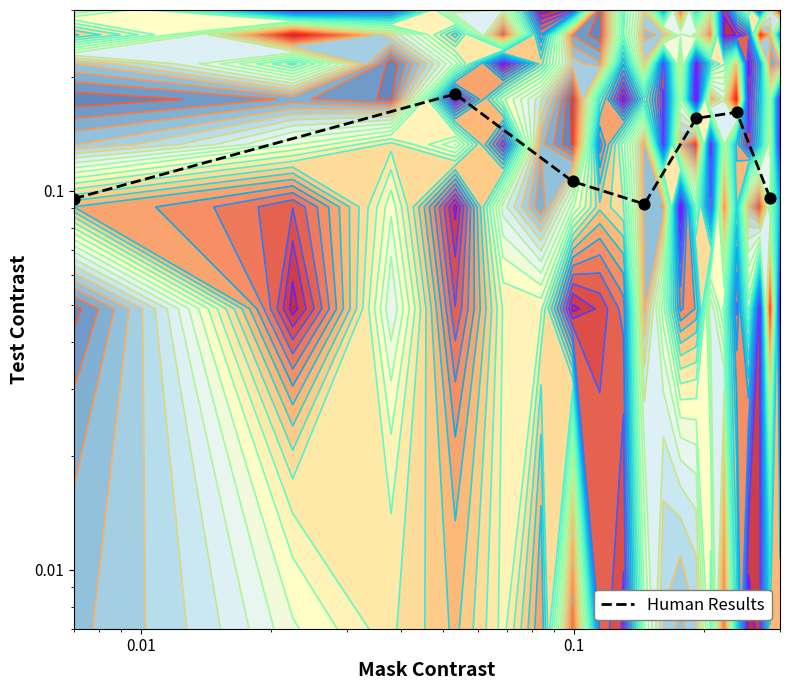

Reading right to left, list all the values displayed in this chart.

0.1	0.2	0.2	0.1	0.1	0.2	0.1